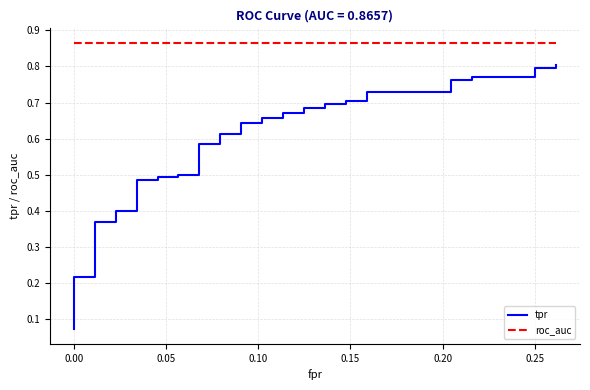

What are all the series names shown in the legend?

tpr, roc_auc